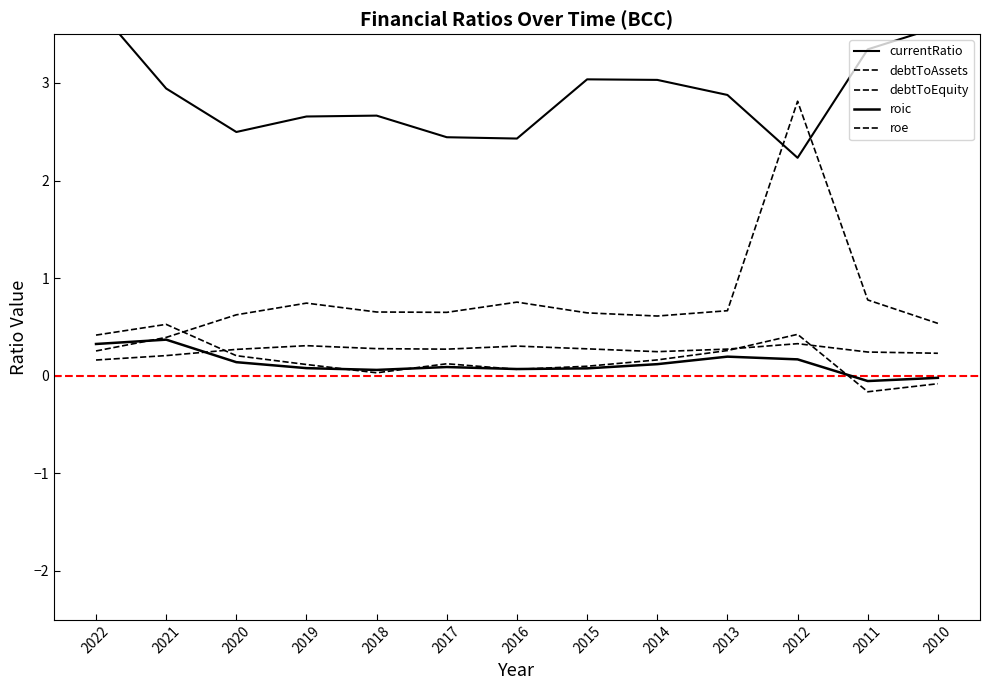

Between 2016 and 2011, which series saw the biggest shift?

currentRatio